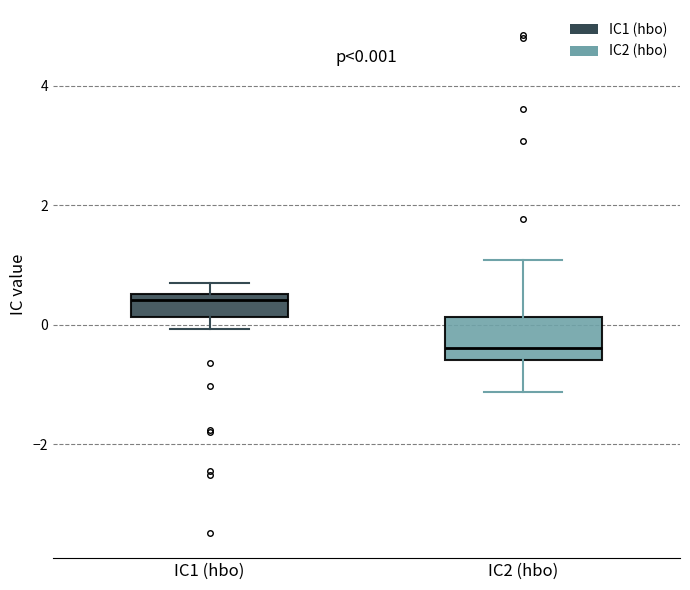

Which box is the tallest, from its lower edge to its upper edge?

IC2 (hbo)